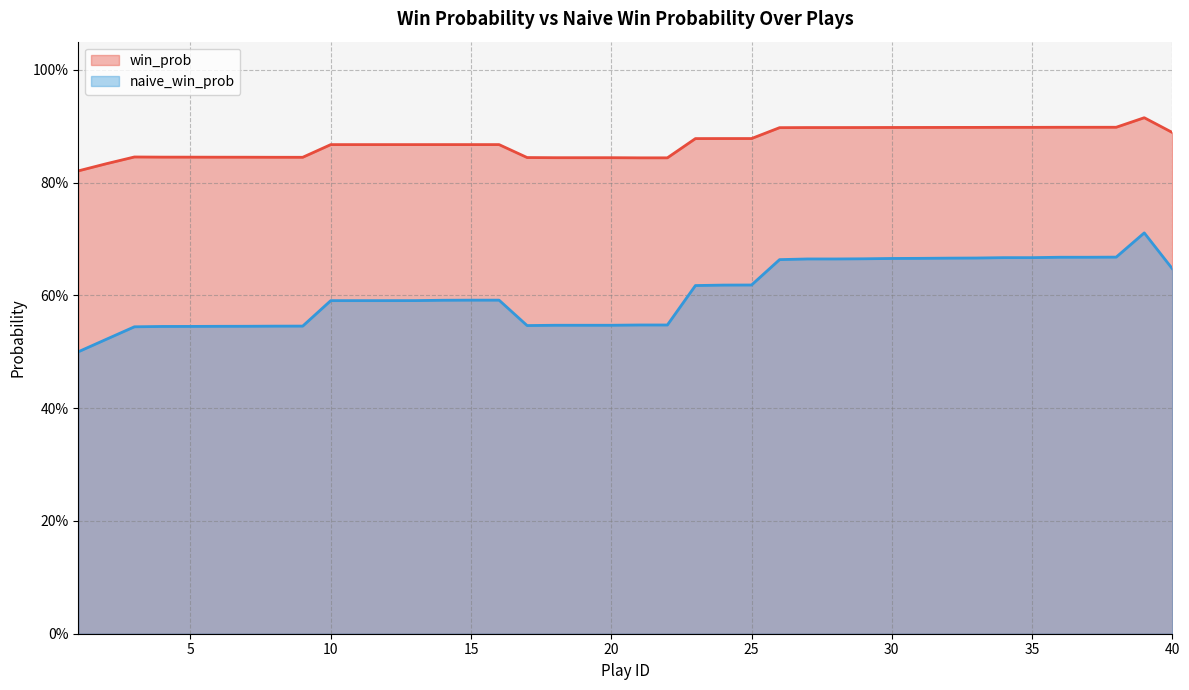

Does the chart have visible grid lines?

Yes